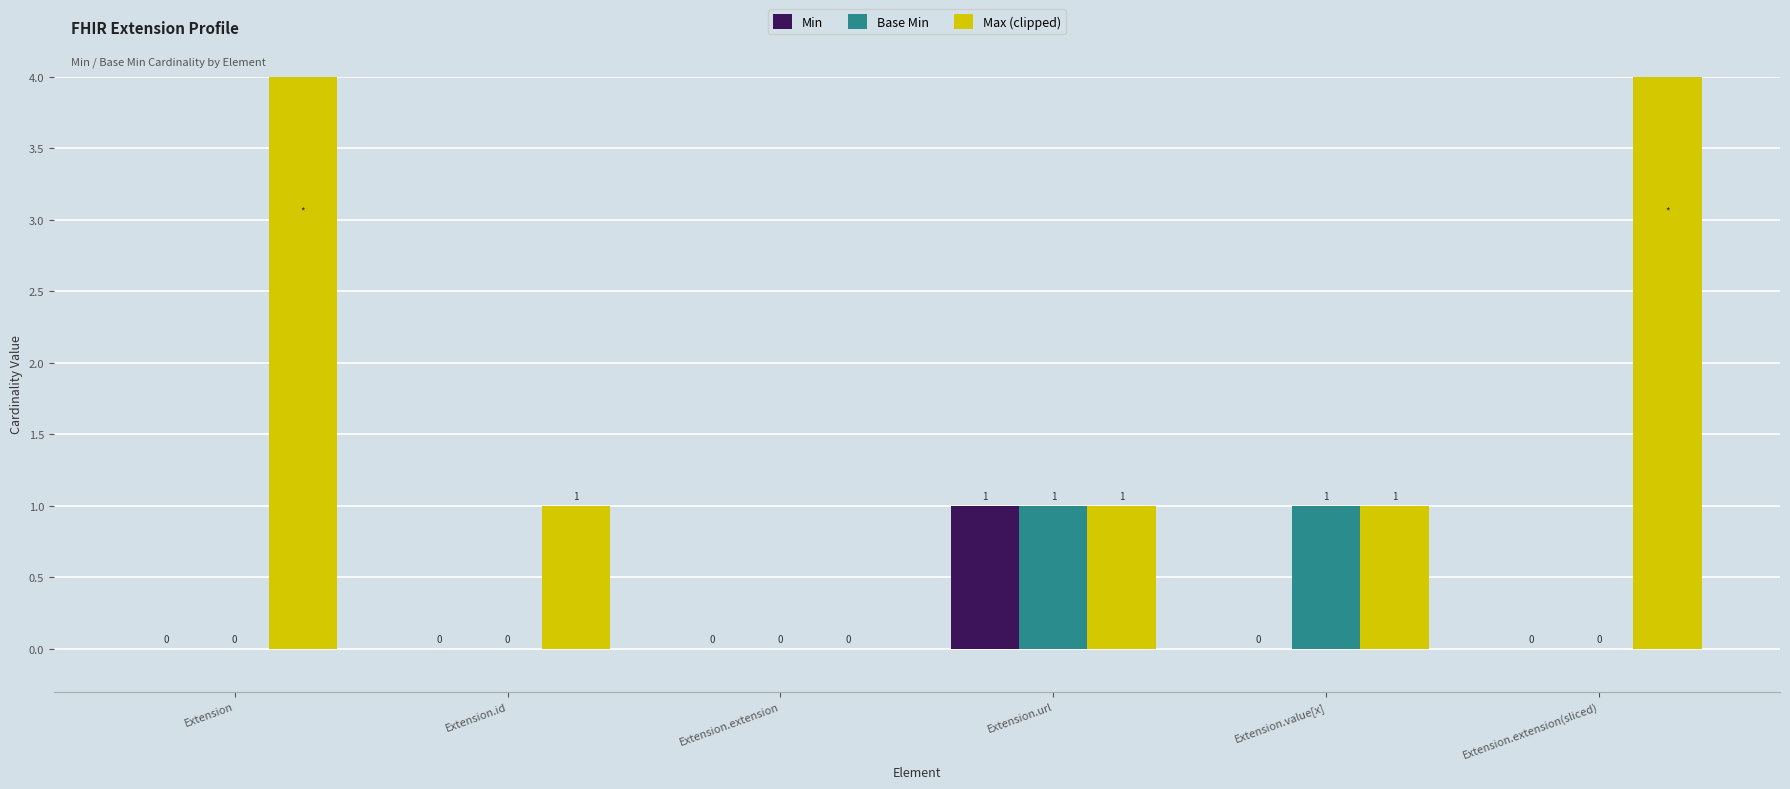

How many data points in Base Min are above 0?

2